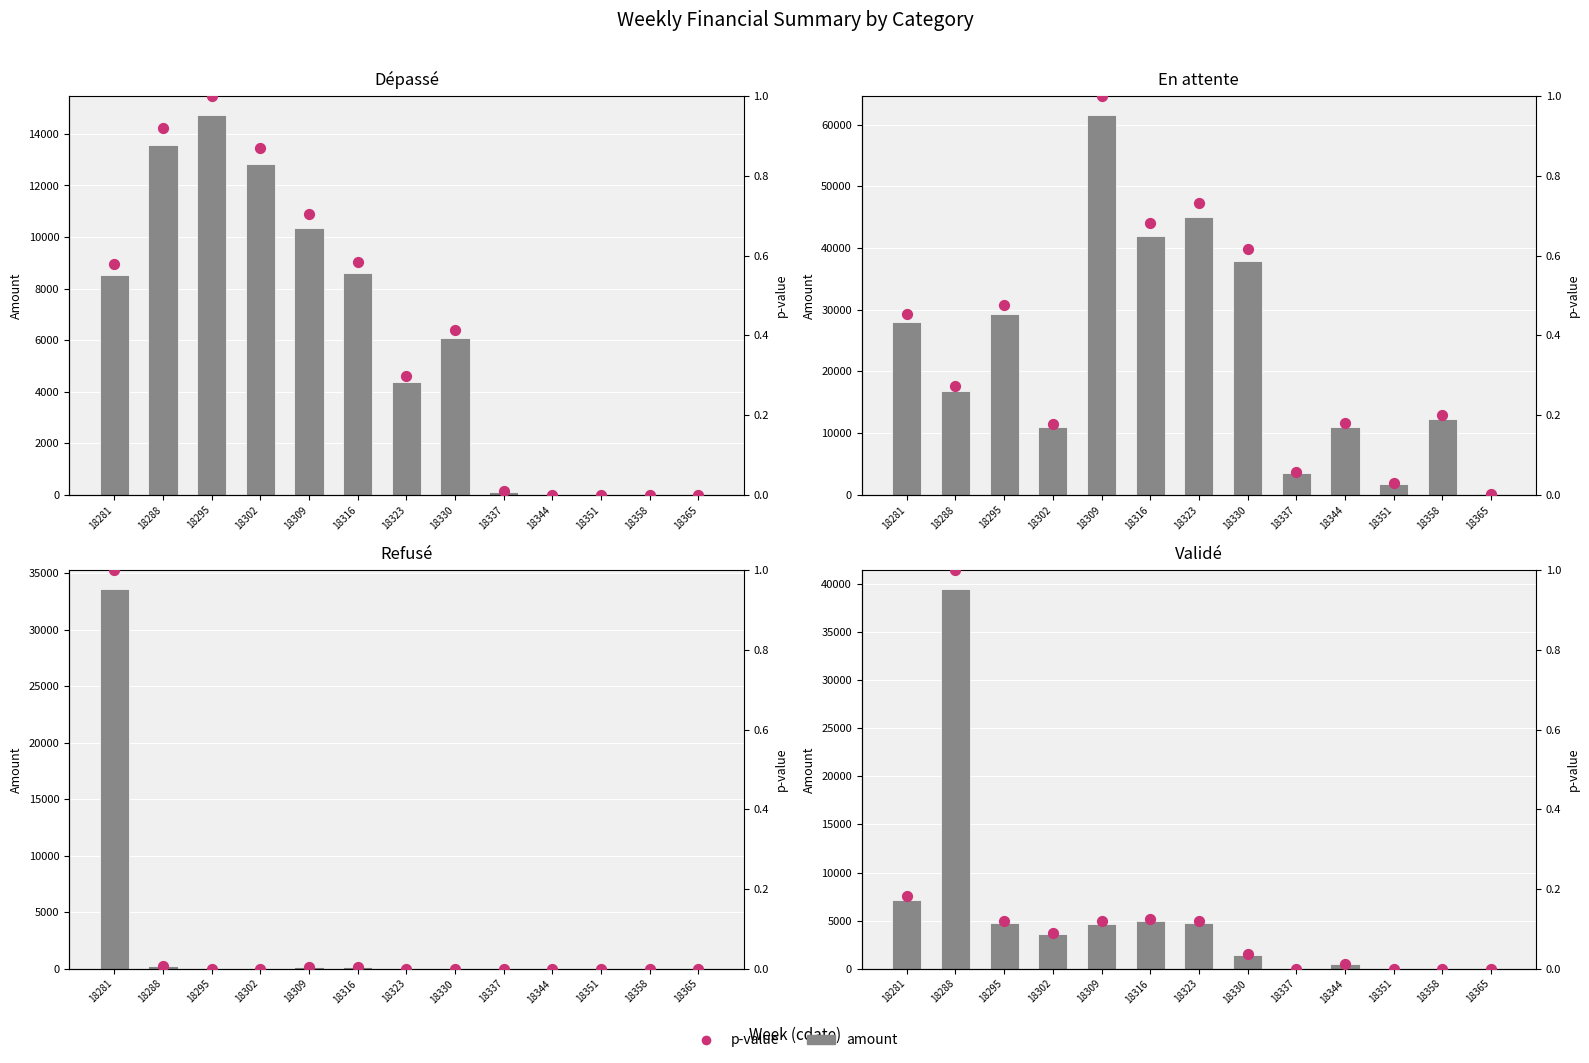

Which series has the largest Y range (max minus min)?

En attente